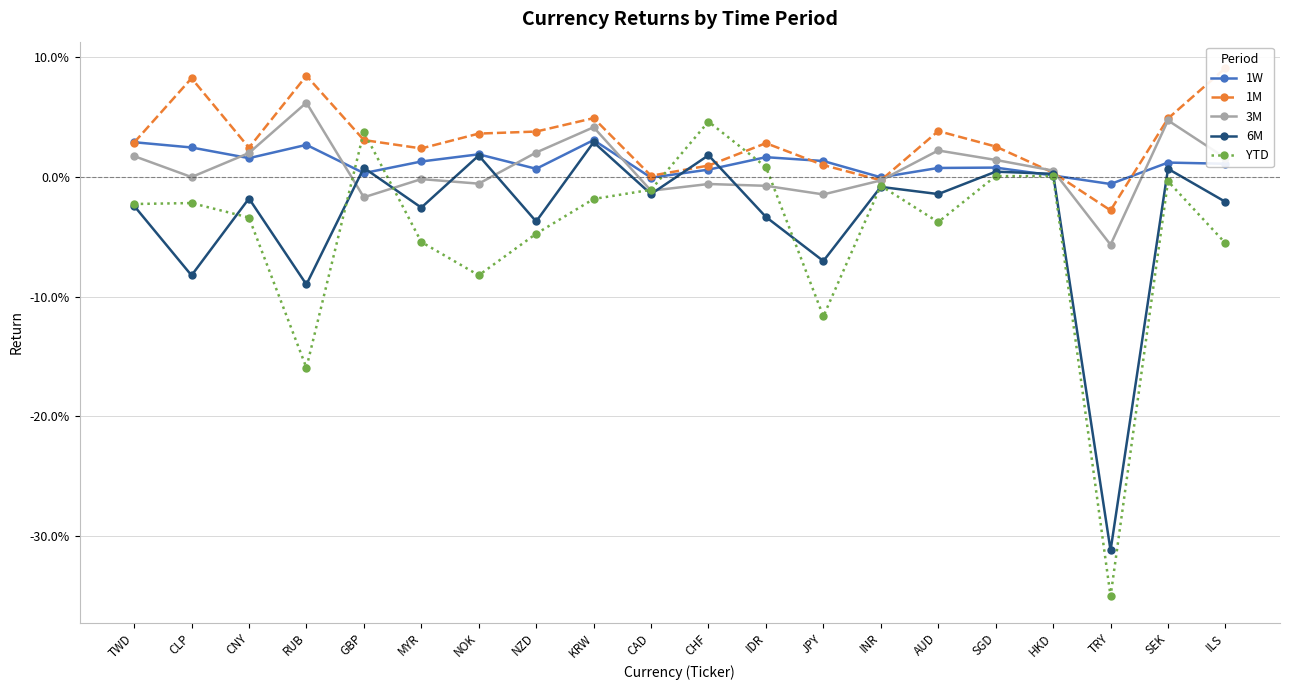

Rank the categories by 1W value from highest to lowest.

KRW, TWD, RUB, CLP, NOK, IDR, CNY, JPY, MYR, SEK, ILS, SGD, AUD, NZD, CHF, GBP, HKD, INR, CAD, TRY